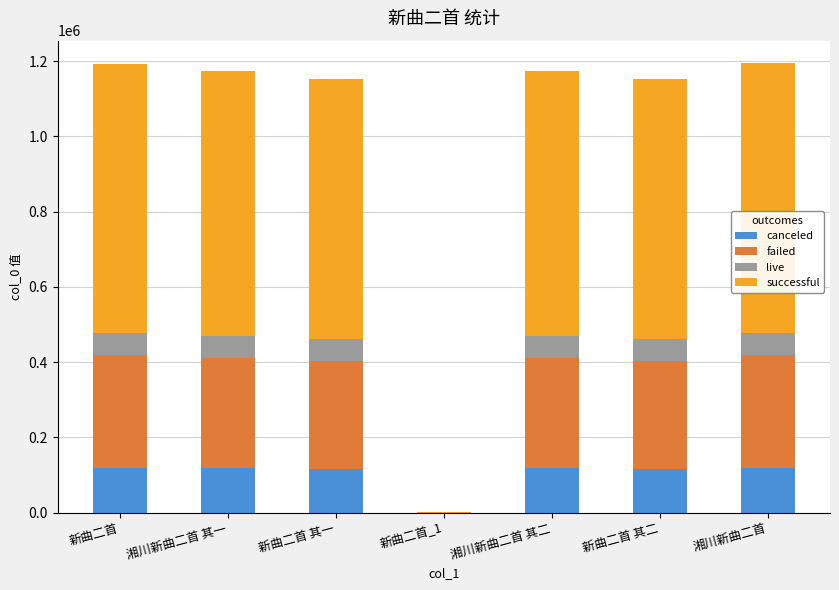

How many series are shown in this chart?

4